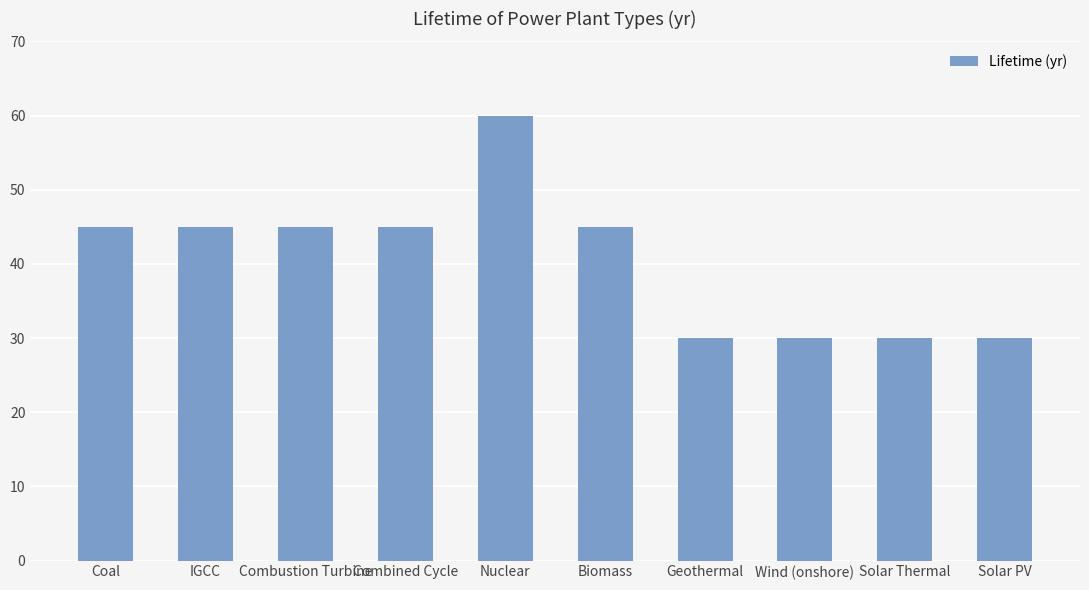

What is the sum of all values?

405